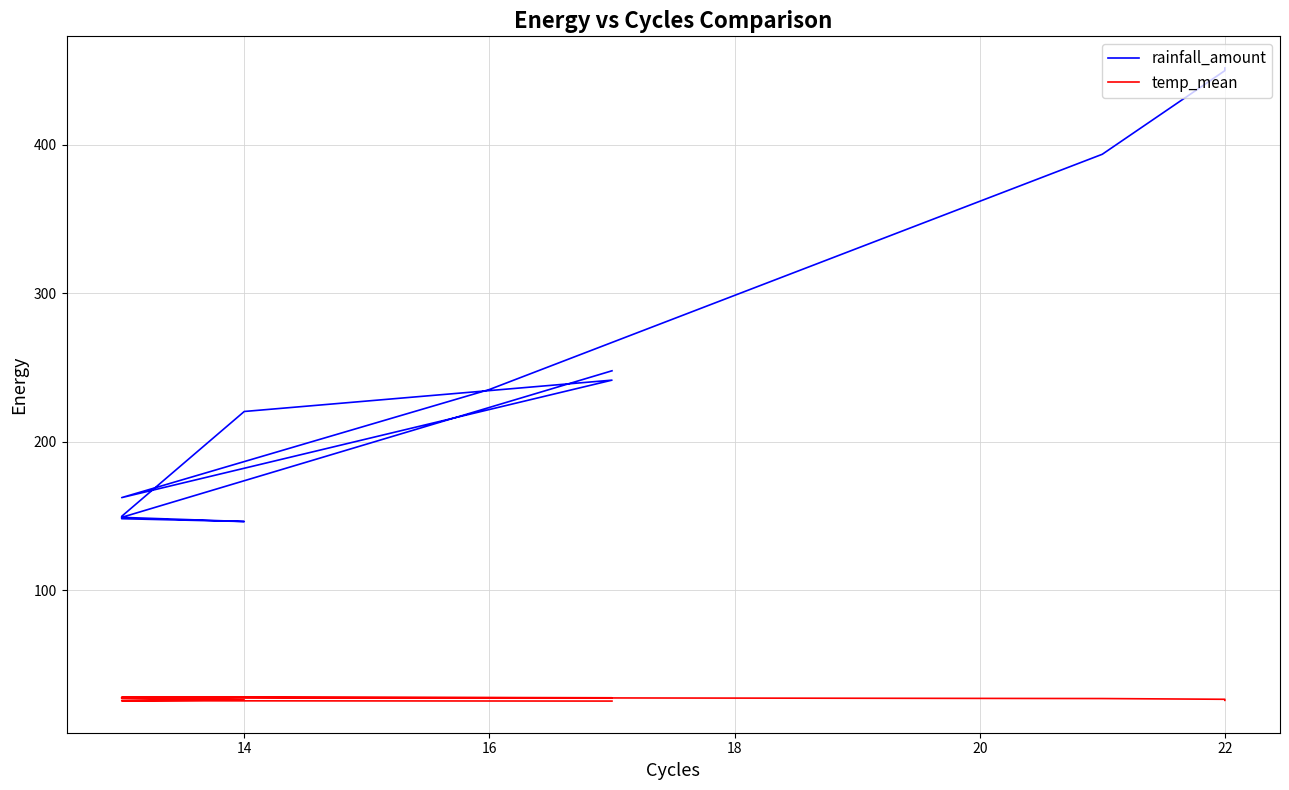

True or false: temp_mean and rainfall_amount intersect in this chart.

False